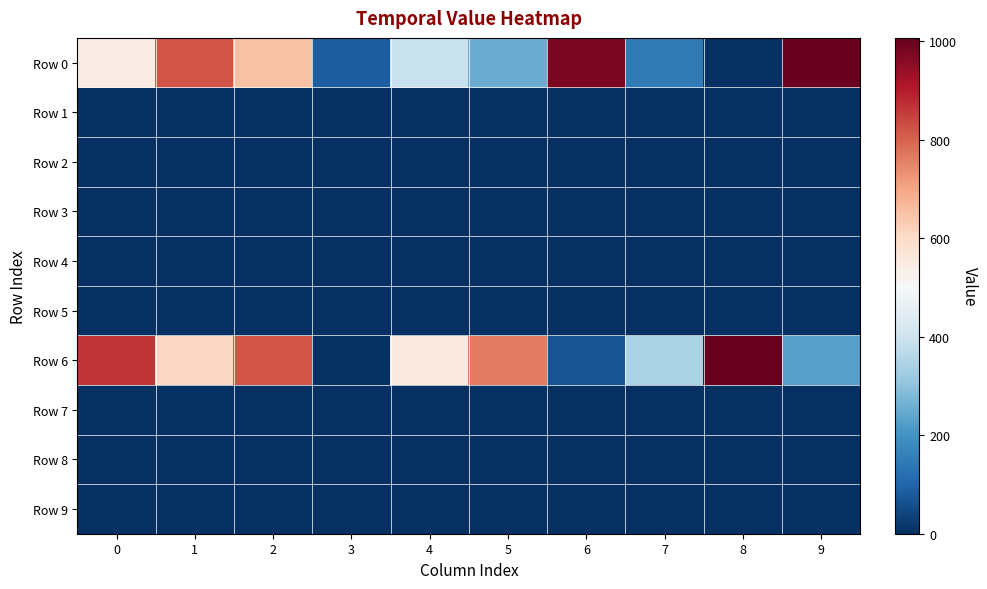

Between 6 and 4, which is larger?

6